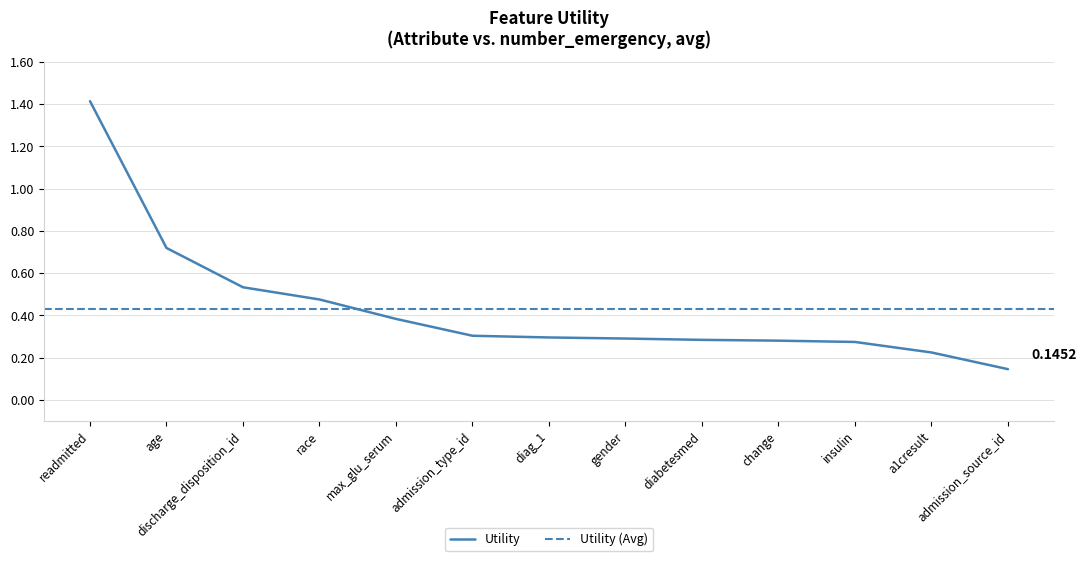

List the labels in order of value, largest first.

readmitted, age, discharge_disposition_id, race, max_glu_serum, admission_type_id, diag_1, gender, diabetesmed, change, insulin, a1cresult, admission_source_id